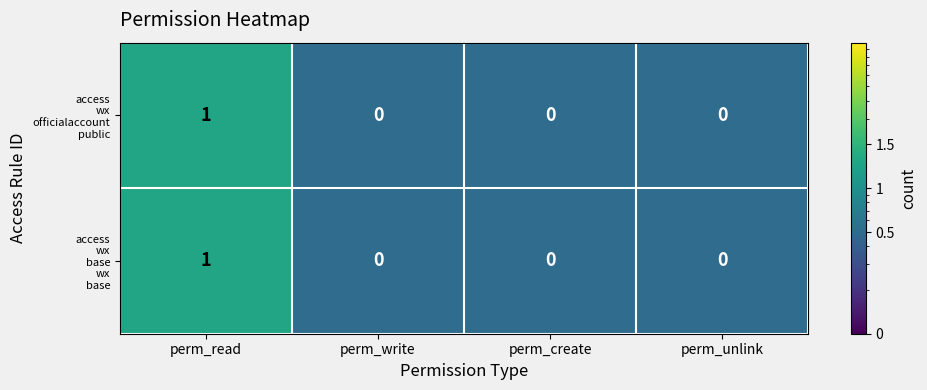

Which label corresponds to the largest value in the chart?

perm_read